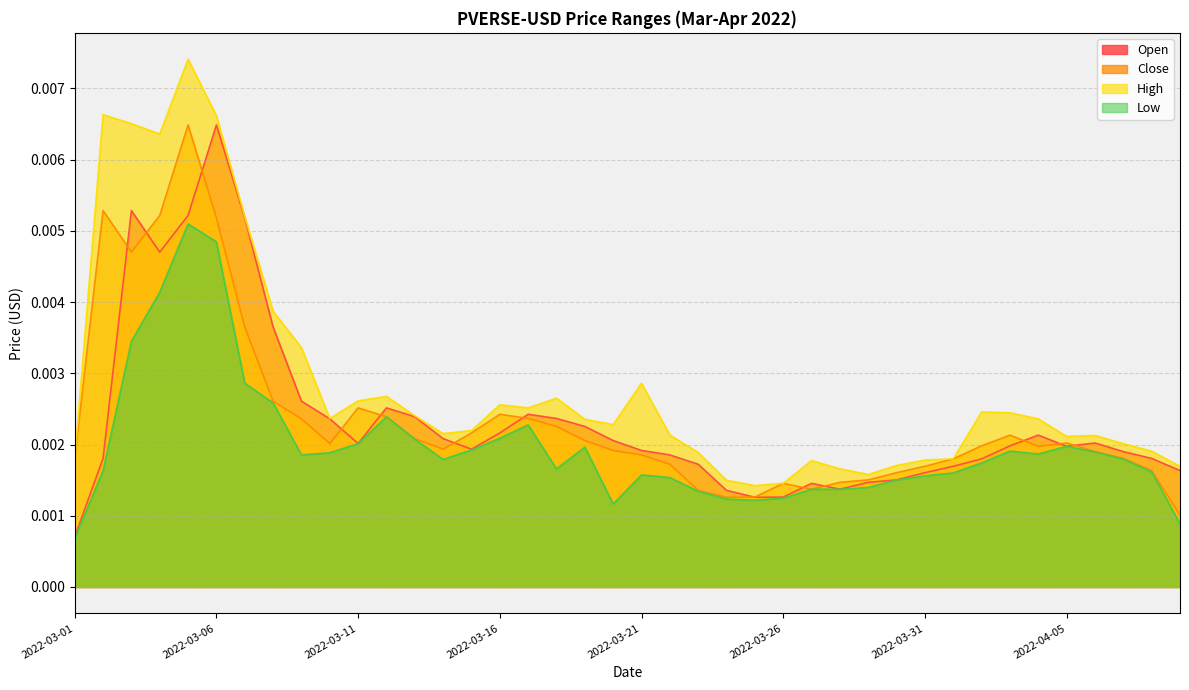

How many lines are shown in the chart?

4